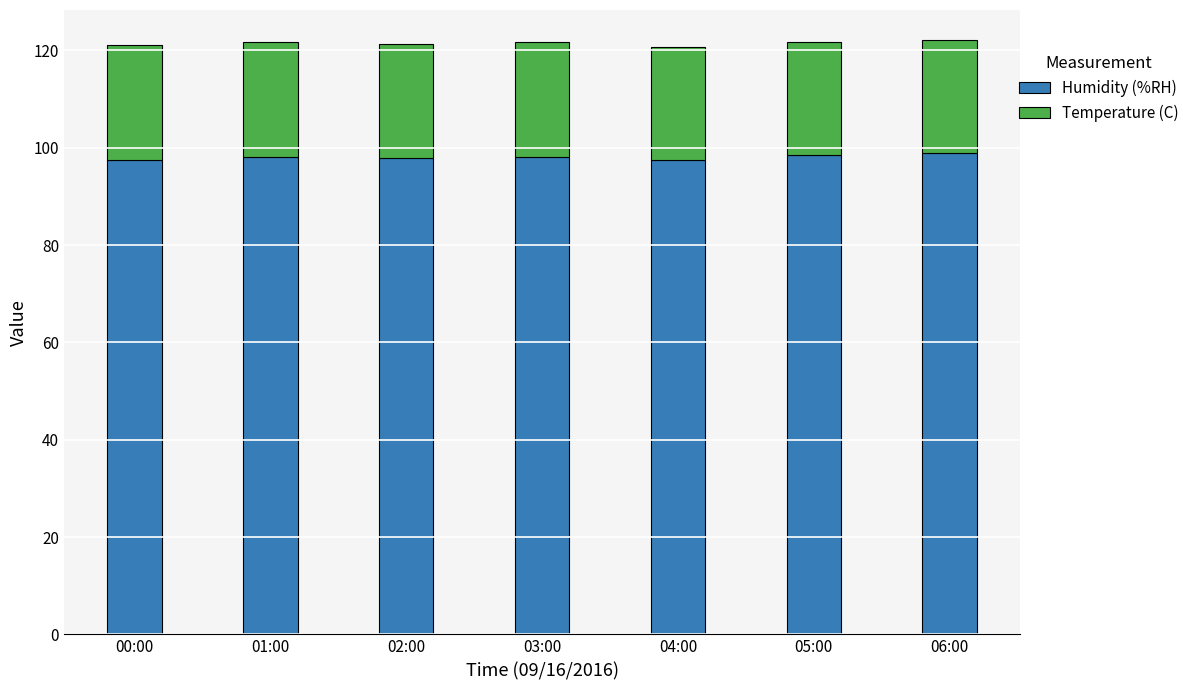

What is the total value across all series at 04:00?

120.8